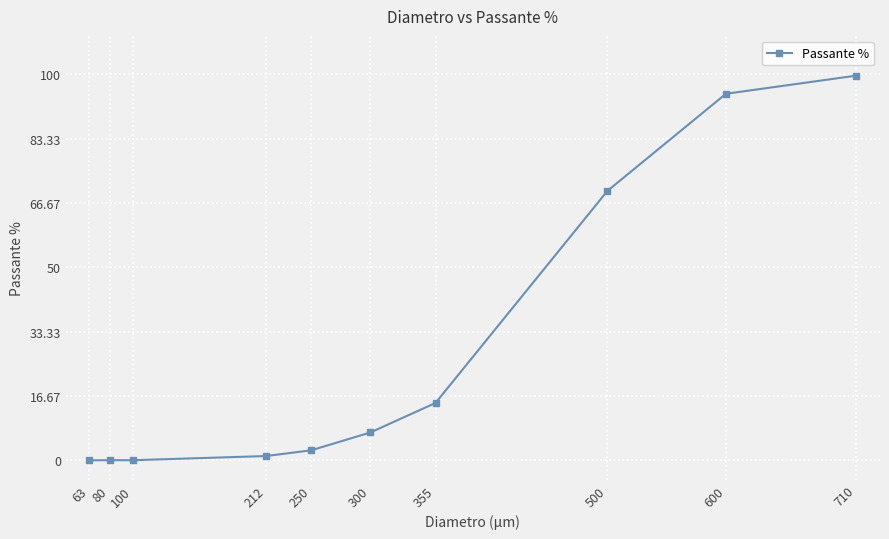

Reading left to right, extract all data points from this chart.

63=0.1	80=0.1	100=0.1	212=1.2	250=2.6	300=7.3	355=14.9	500=69.8	600=95.0	710=99.7